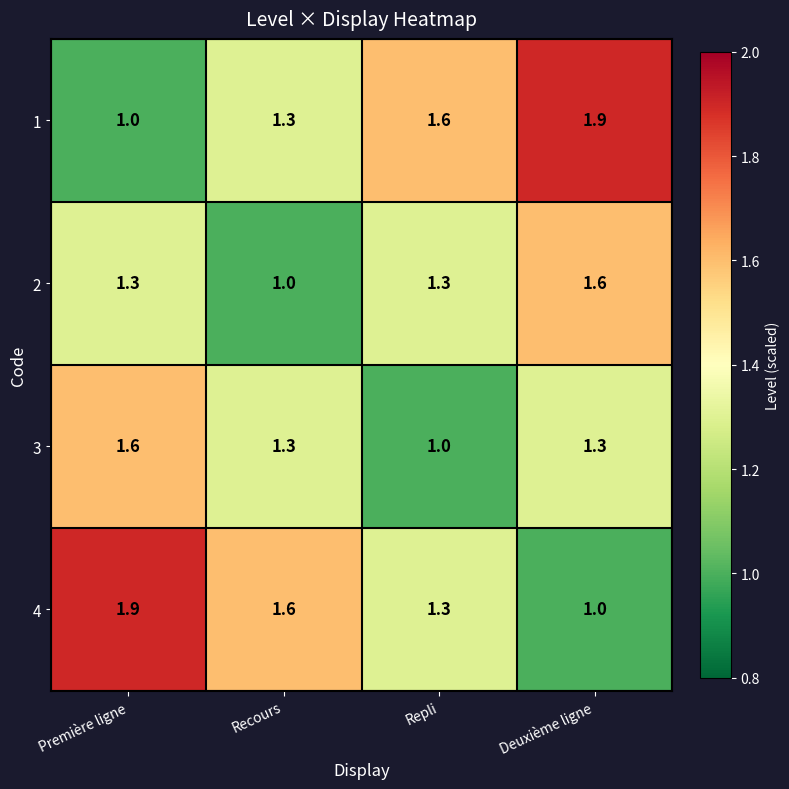

What is the difference between the highest and lowest values at Deuxième ligne?

0.9